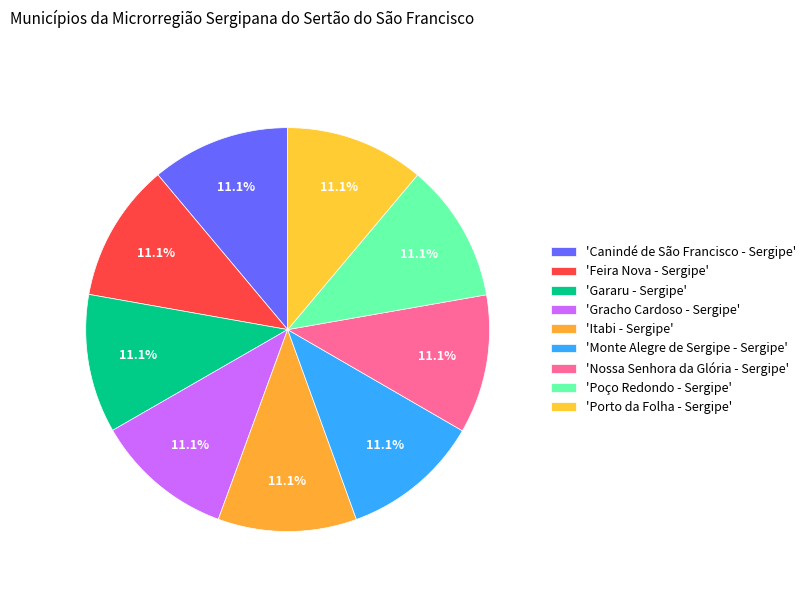

Count the number of slices in the pie.

9